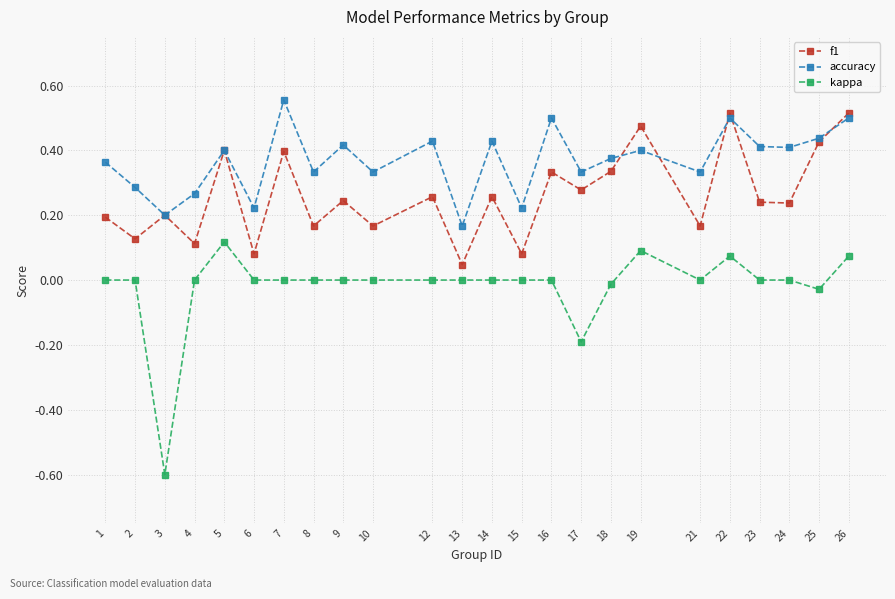

Does the chart have visible grid lines?

Yes